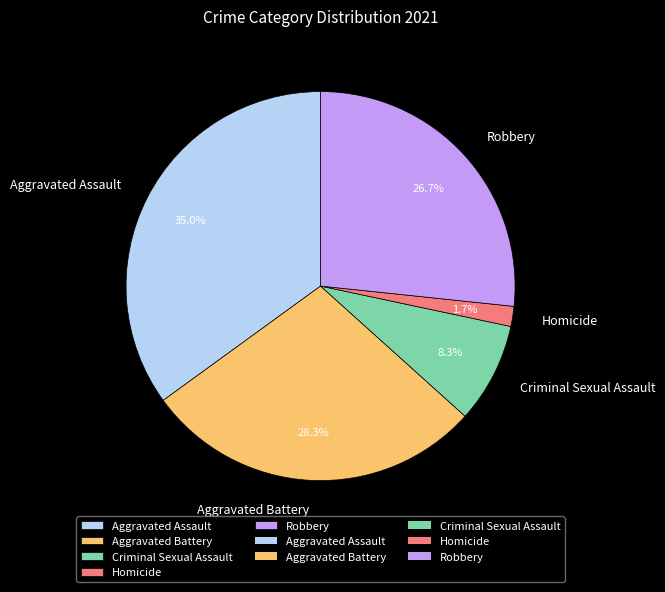

To the nearest percent, what portion does Criminal Sexual Assault represent?

8%